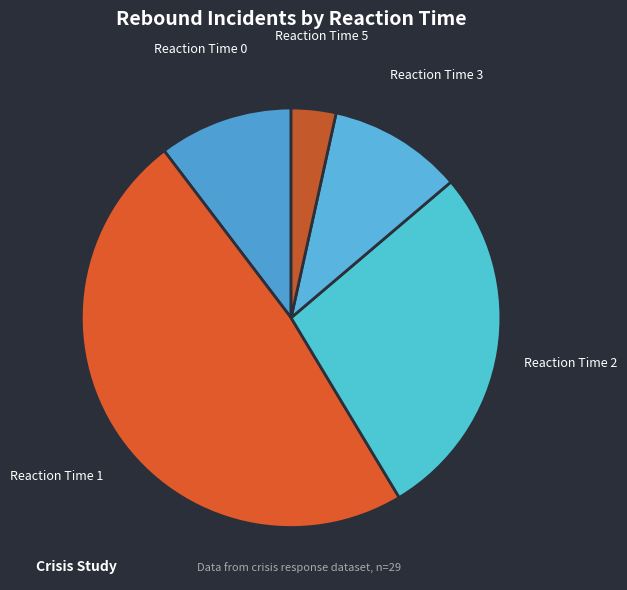

How many slices are in this pie chart?

5